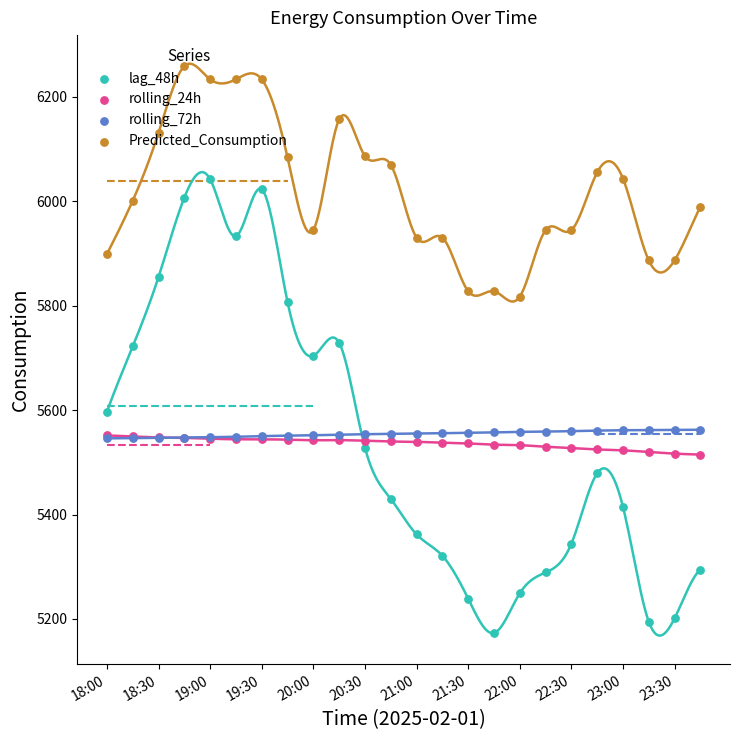

Which series reaches the maximum Y coordinate?

Predicted_Consumption